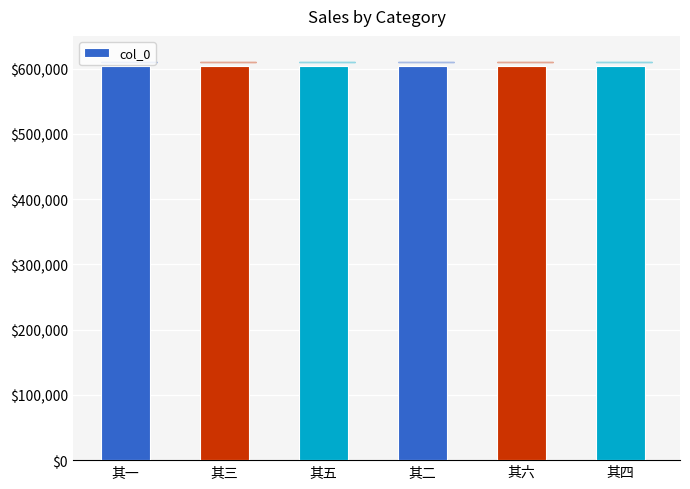

The value at 其四 is 604354. True or false?

True